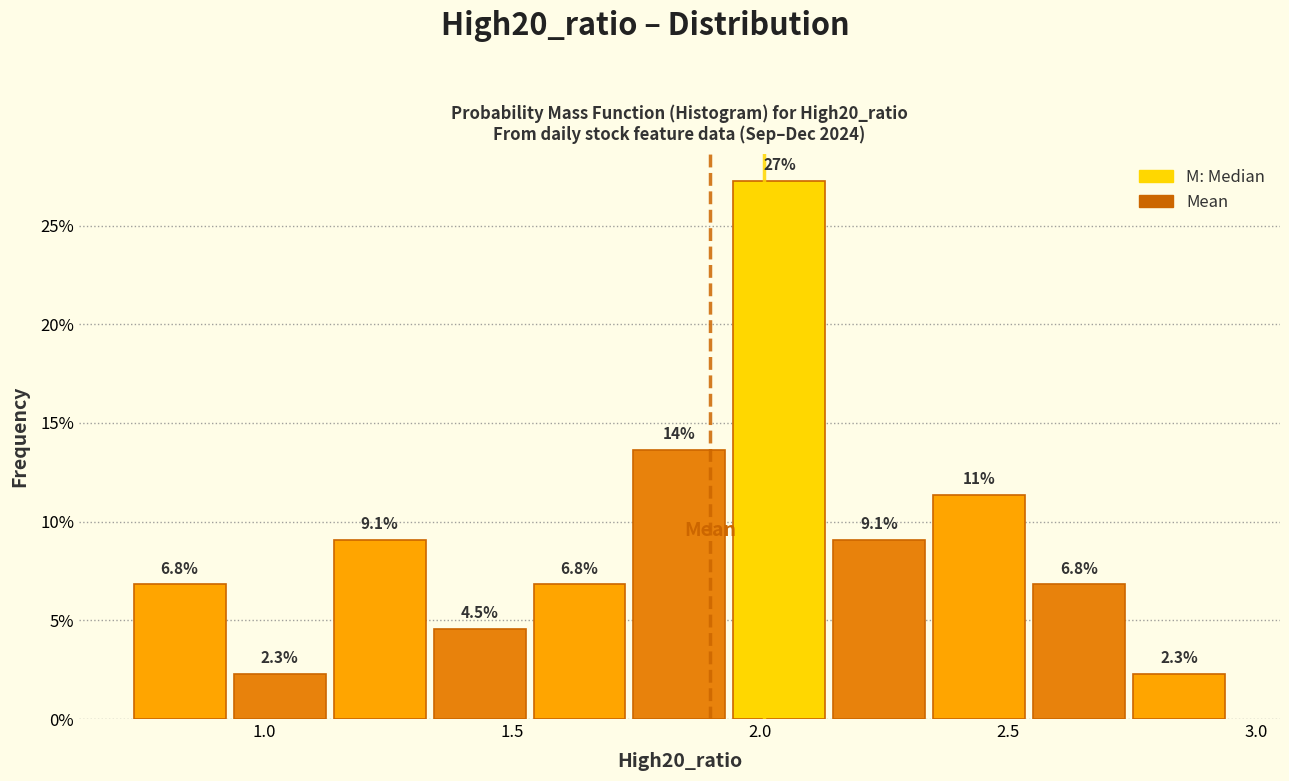

Which range on the x-axis has the tallest bar?

1.95 to 2.15